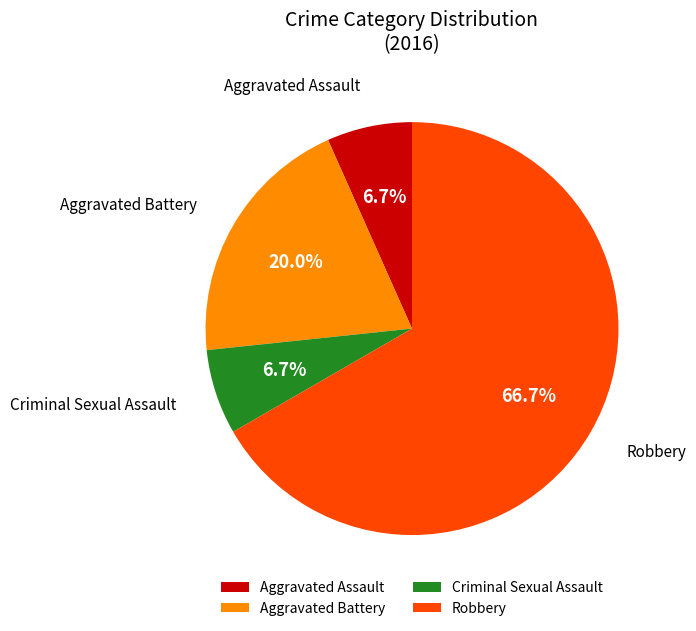

Which slice represents more than half of the pie?

Robbery